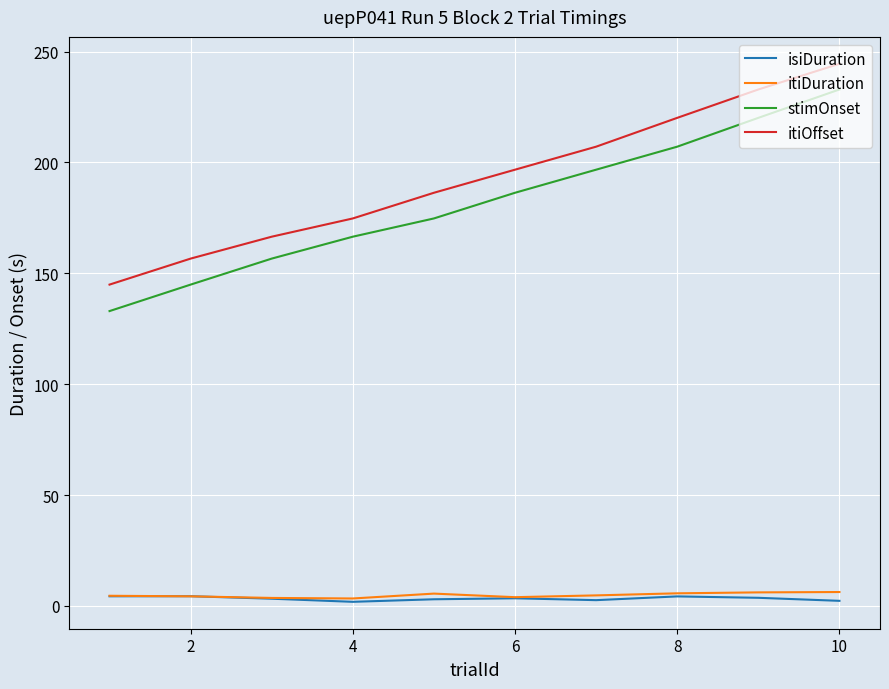

Which series has the largest range (max minus min)?

stimOnset